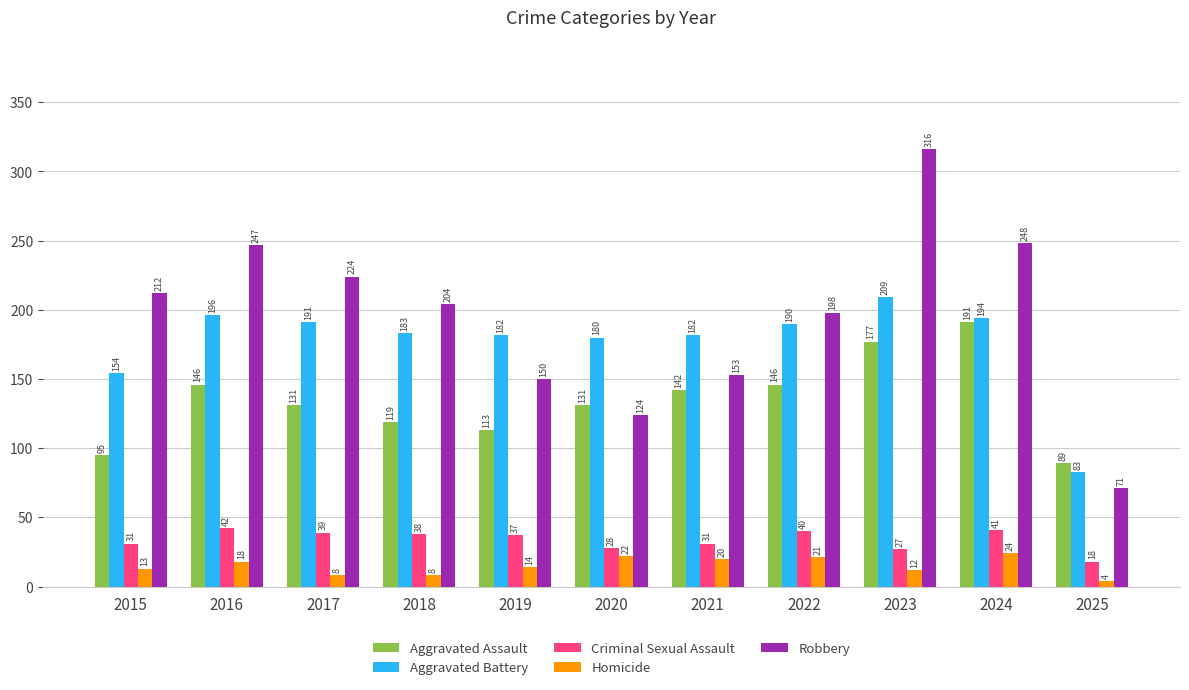

Reading left to right, extract all data points from this chart.

Aggravated Assault: 95	146	131	119	113	131	142	146	177	191	89
Aggravated Battery: 154	196	191	183	182	180	182	190	209	194	83
Criminal Sexual Assault: 31	42	39	38	37	28	31	40	27	41	18
Homicide: 13	18	8	8	14	22	20	21	12	24	4
Robbery: 212	247	224	204	150	124	153	198	316	248	71